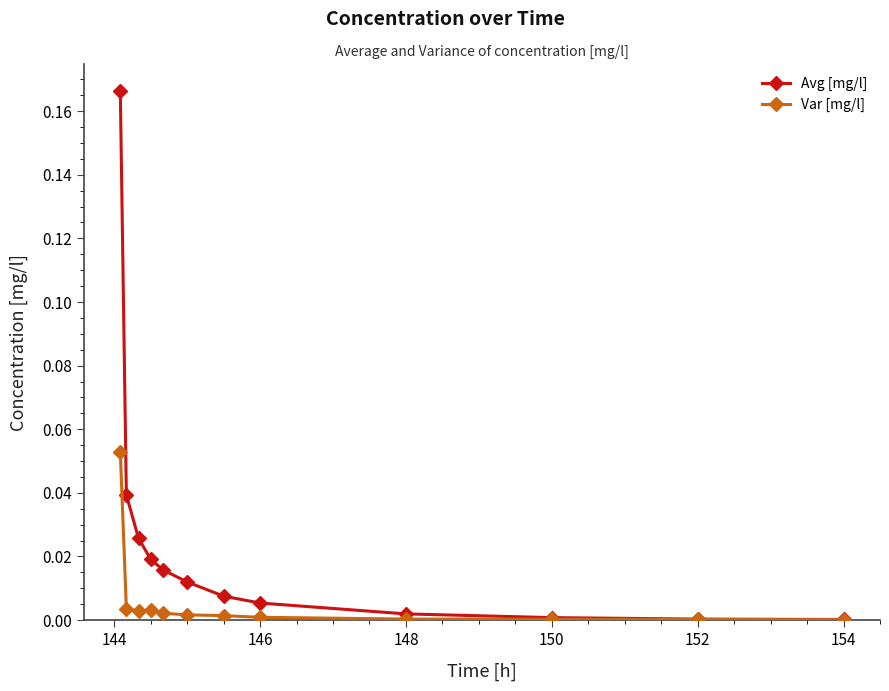

Which series has the largest range (max minus min)?

Avg [mg/l]